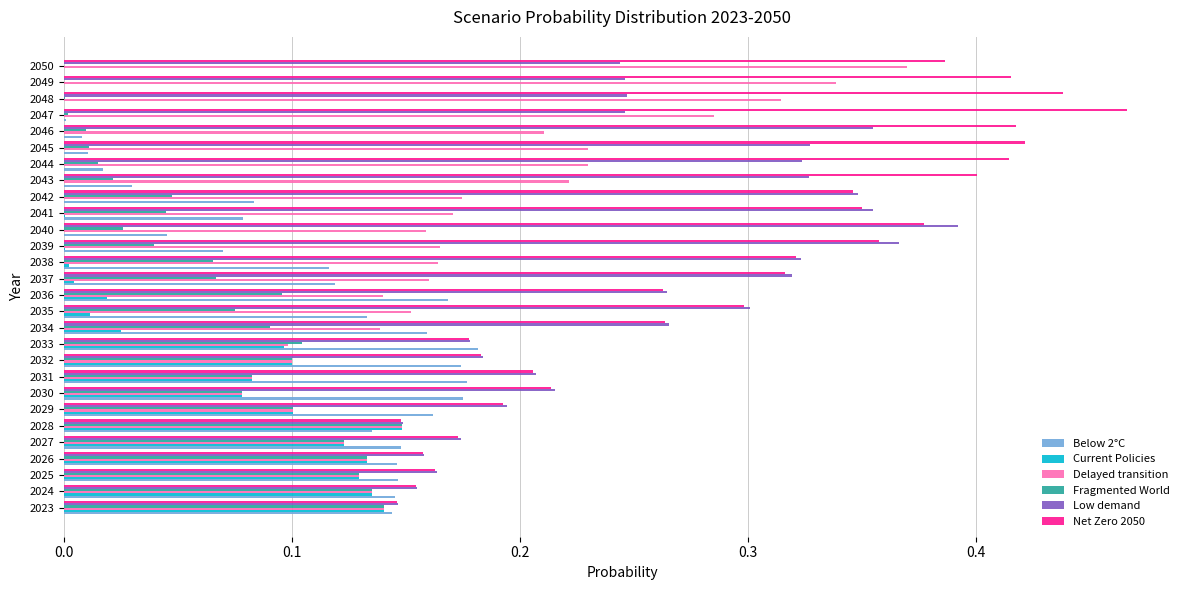

At which category does the chart reach its peak across all series?

2047